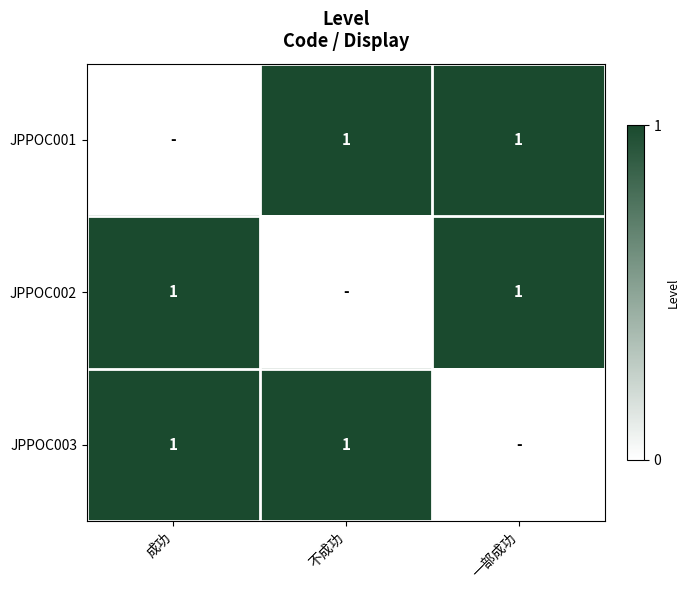

The JPPOC002 series shows 0 at 一部成功. True or false?

False